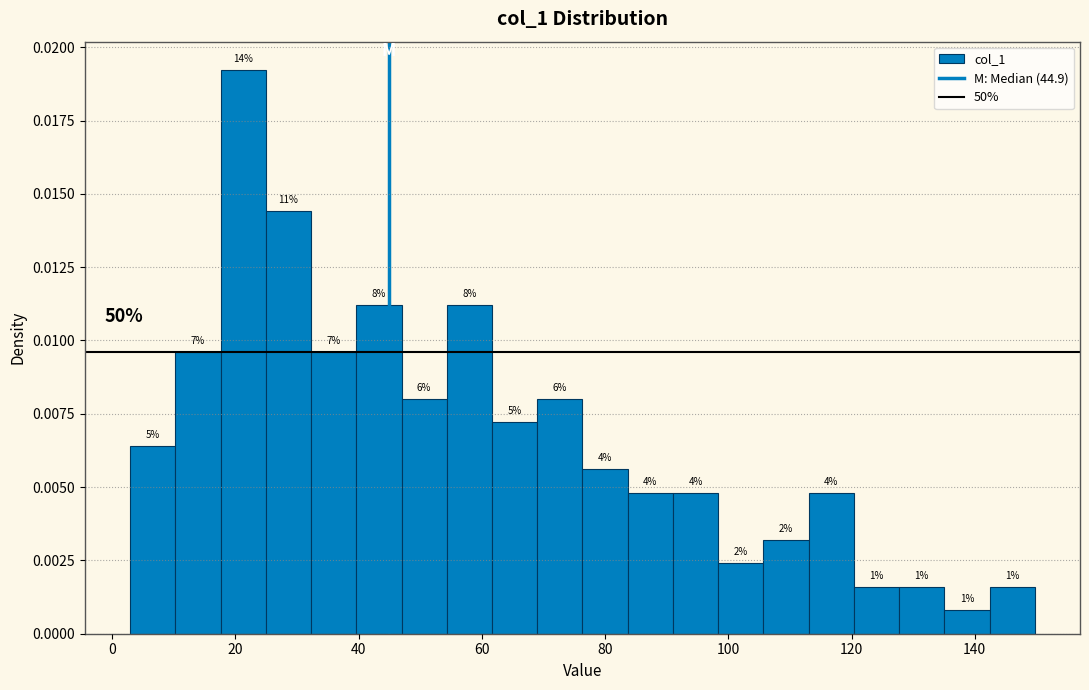

Around what value on the x-axis is the tallest bar? Give the approximate position of its centre, as read against the axis.

22